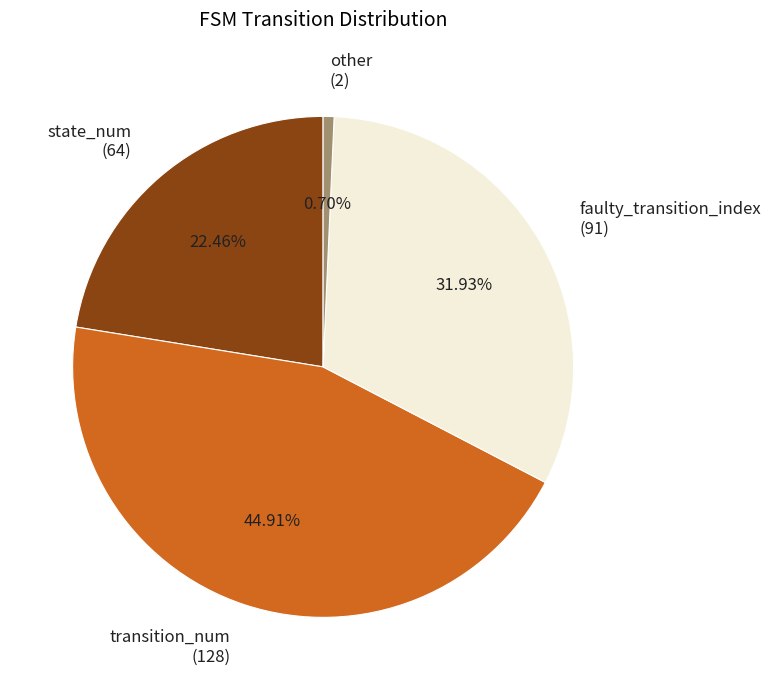

Is there a majority slice in this chart?

No